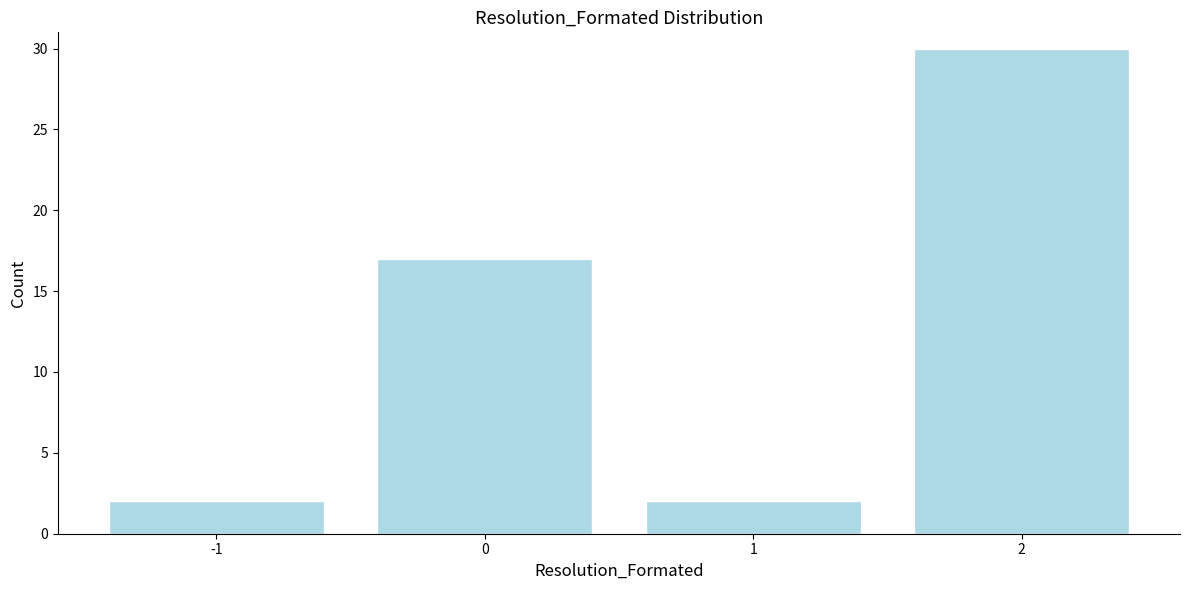

Over which range of the x-axis is the bar tallest?

1.5 to 2.5